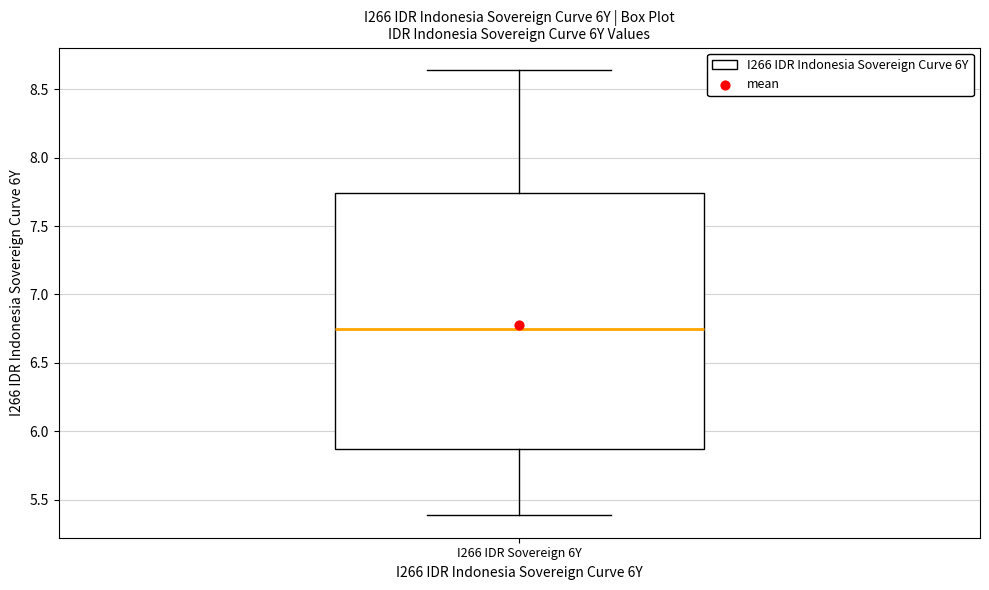

Read this box plot against the y-axis: the position of the median line, the range covered by the box, and the ends of both whiskers. The values are not printed on the chart, so give them approximately, as read against the axis.

median 6.75, box 5.85 to 7.75, whiskers 5.40 to 8.65